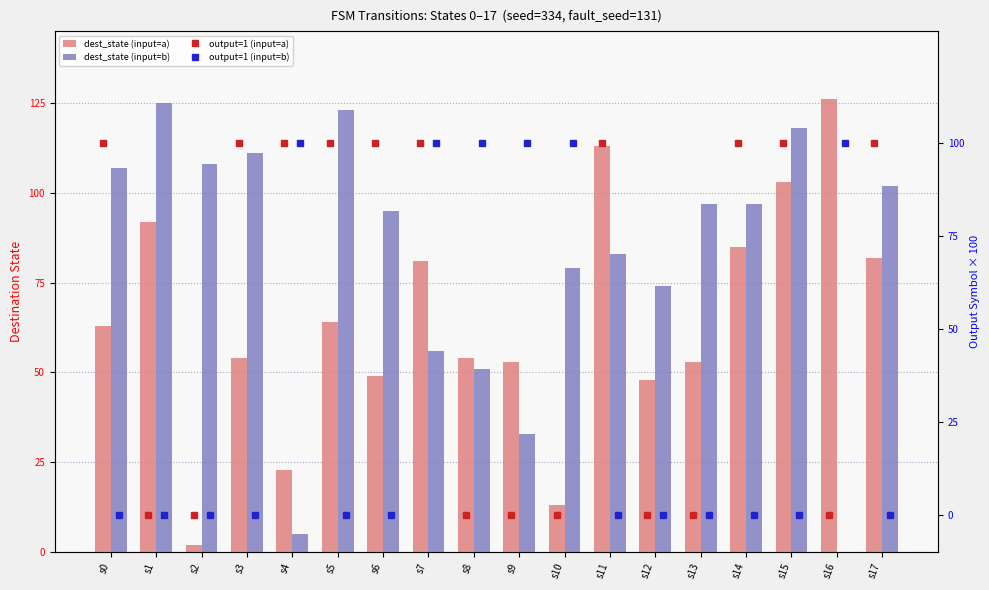

What is the difference between the highest and lowest values at s12?

74